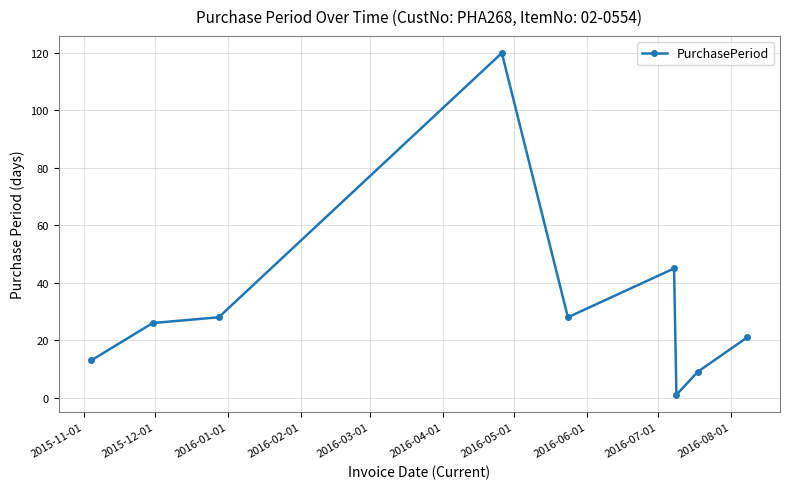

What is the sum of all values?

291